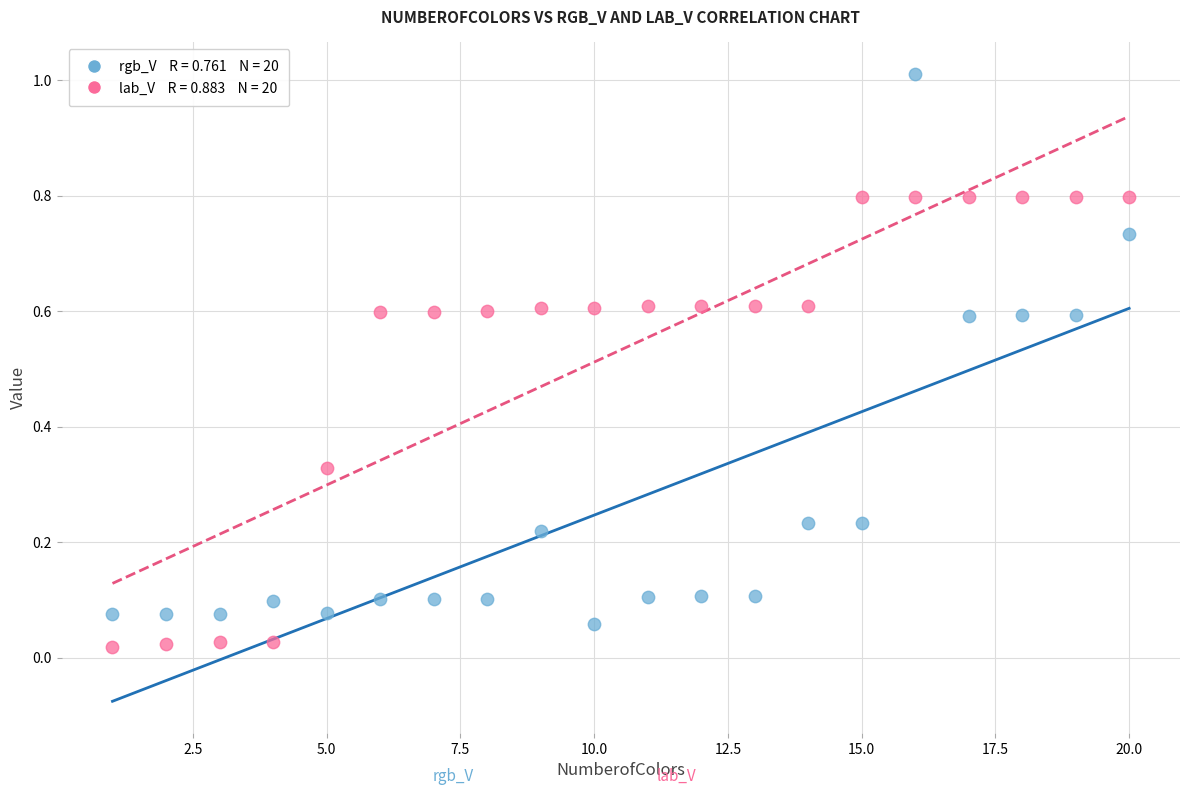

Across all data points, what is the range of X values (max minus min)?

19.0